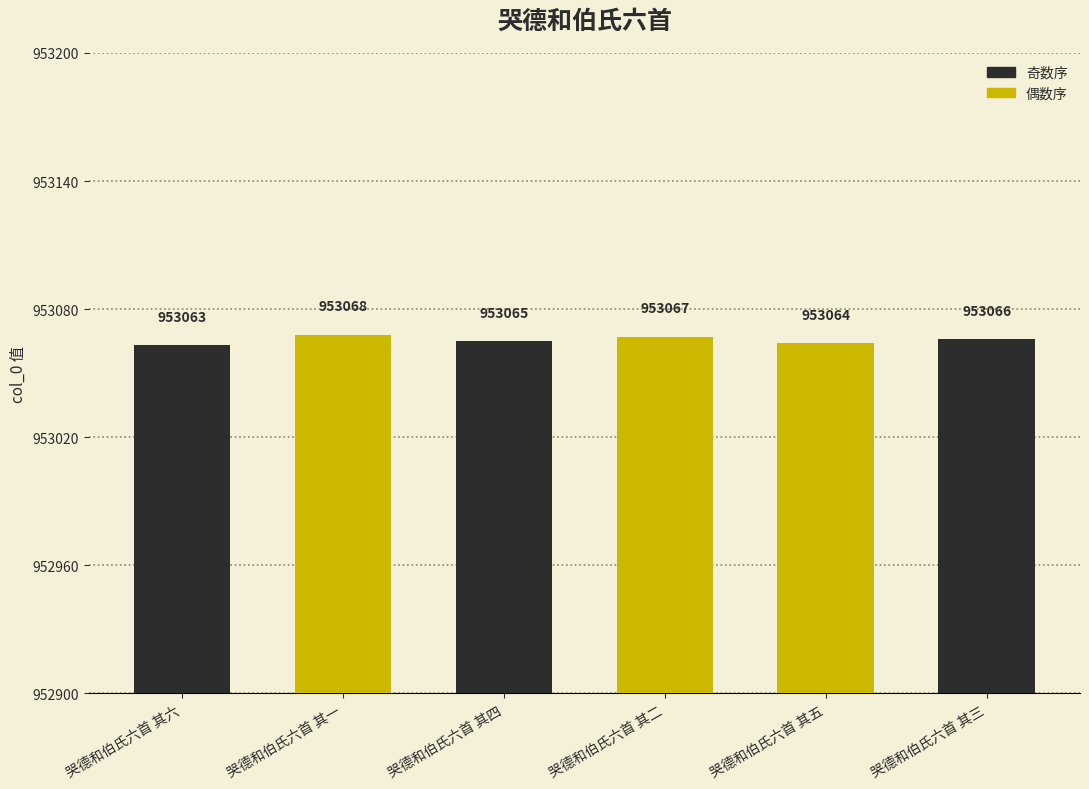

What is the sum of the values at 哭德和伯氏六首 其二 and 哭德和伯氏六首 其五?

1906131